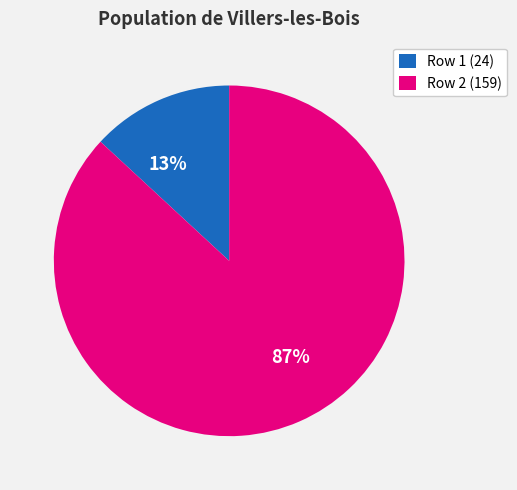

To the nearest percent, what is the difference between the largest and smallest slice percentages?

74%